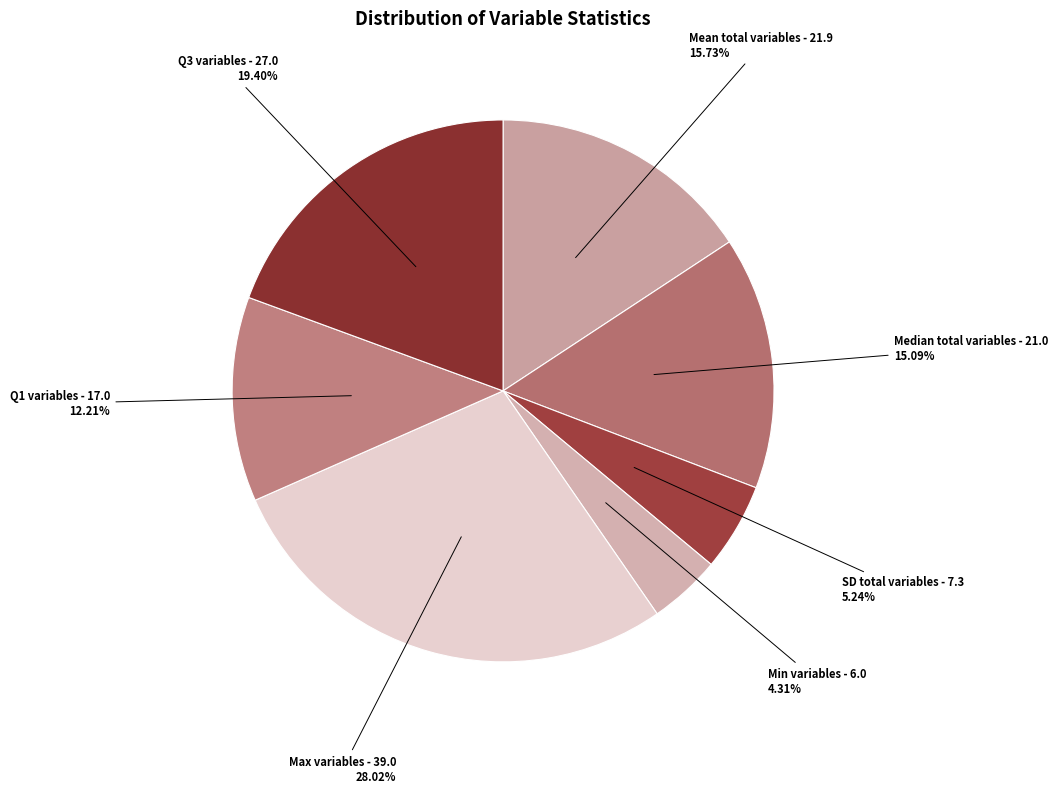

How many slices are in this pie chart?

7